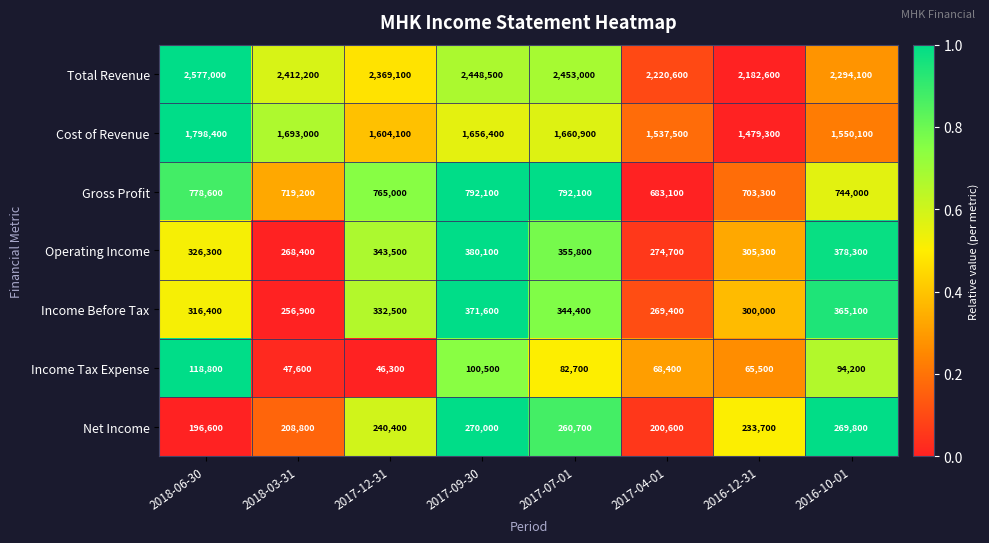

How many values in the Operating Income series are below 343500?

4